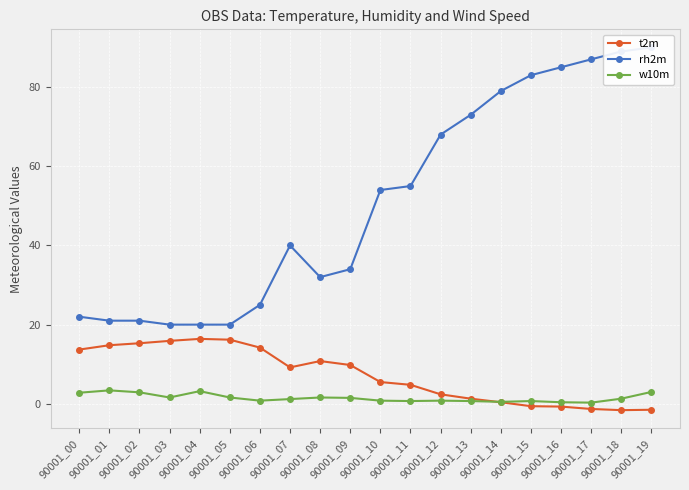

How many interior local valleys does the t2m series have?

2